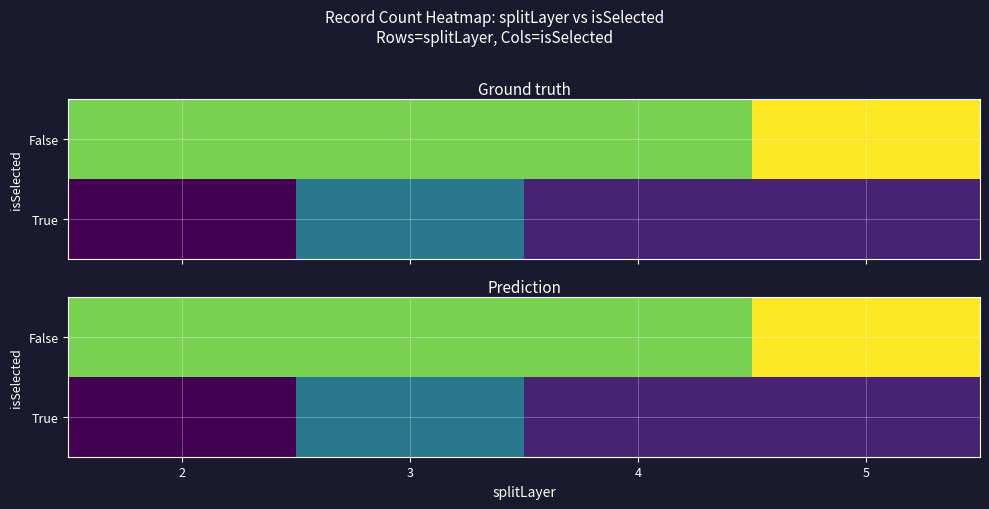

At 2, list the series in order from largest to smallest.

False, True